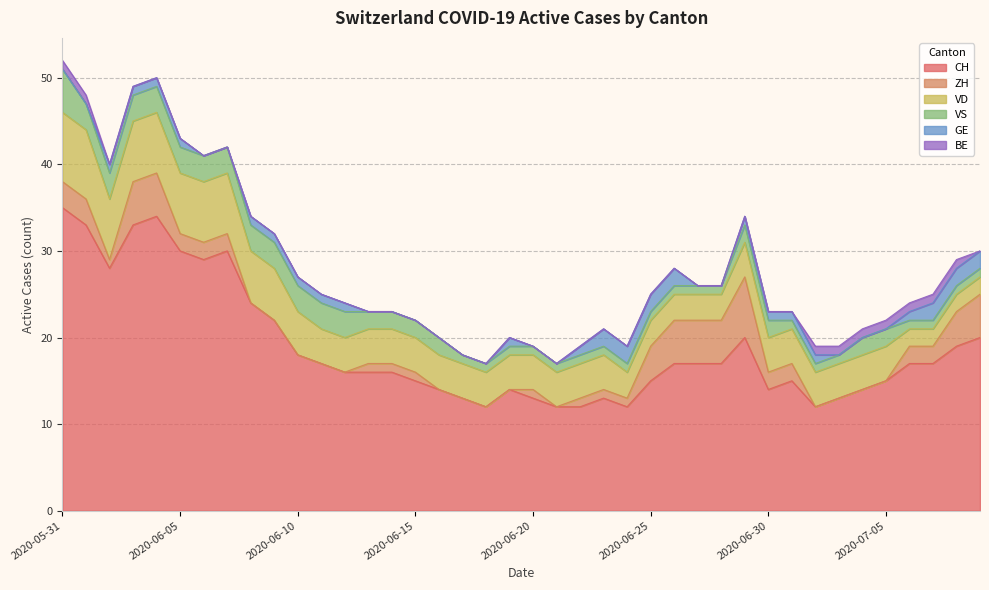

What is the average value of the VS series?

2